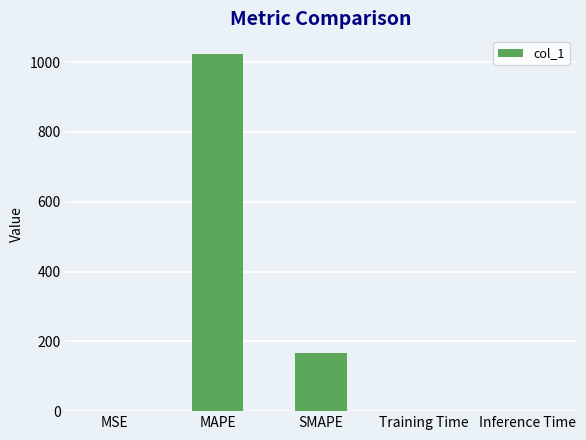

Between MAPE and MSE, which is larger?

MAPE